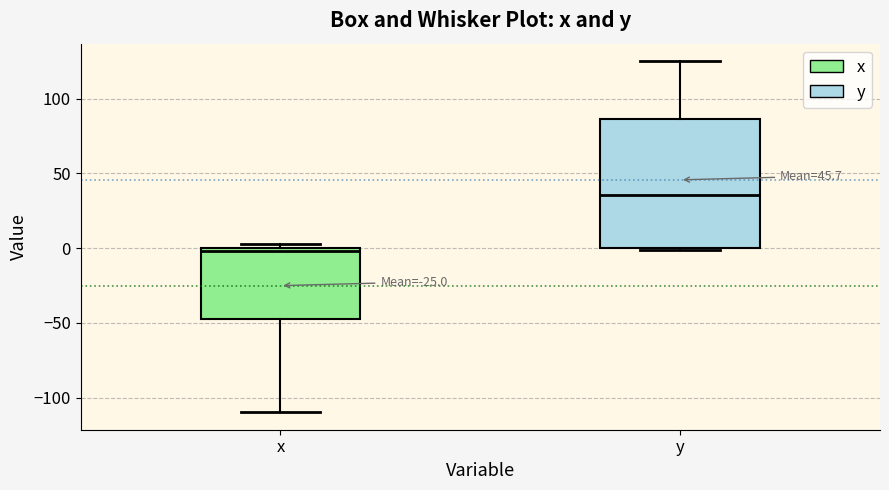

Comparing the boxes themselves (not the whiskers), which one is the tallest?

y